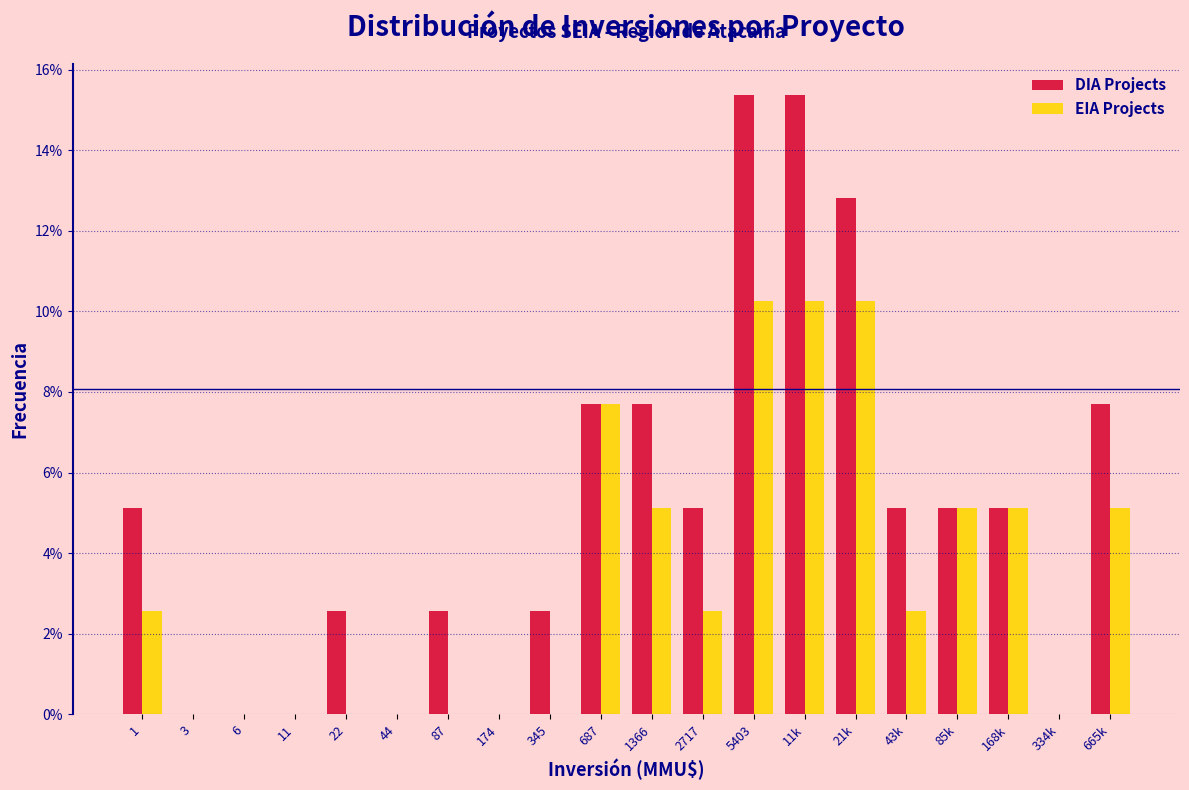

Which series has the largest total across all categories?

DIA Projects